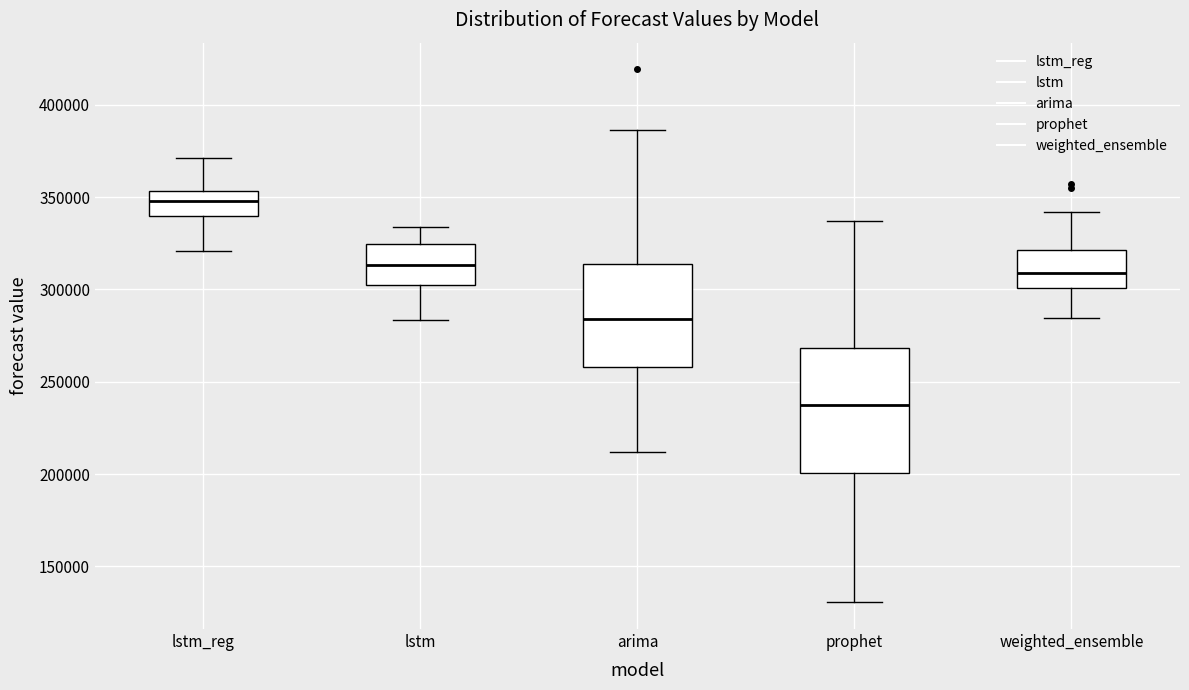

Where does the median line of the box for weighted_ensemble sit on the y-axis? The values are not printed on the chart, so give them approximately, as read against the axis.

310000